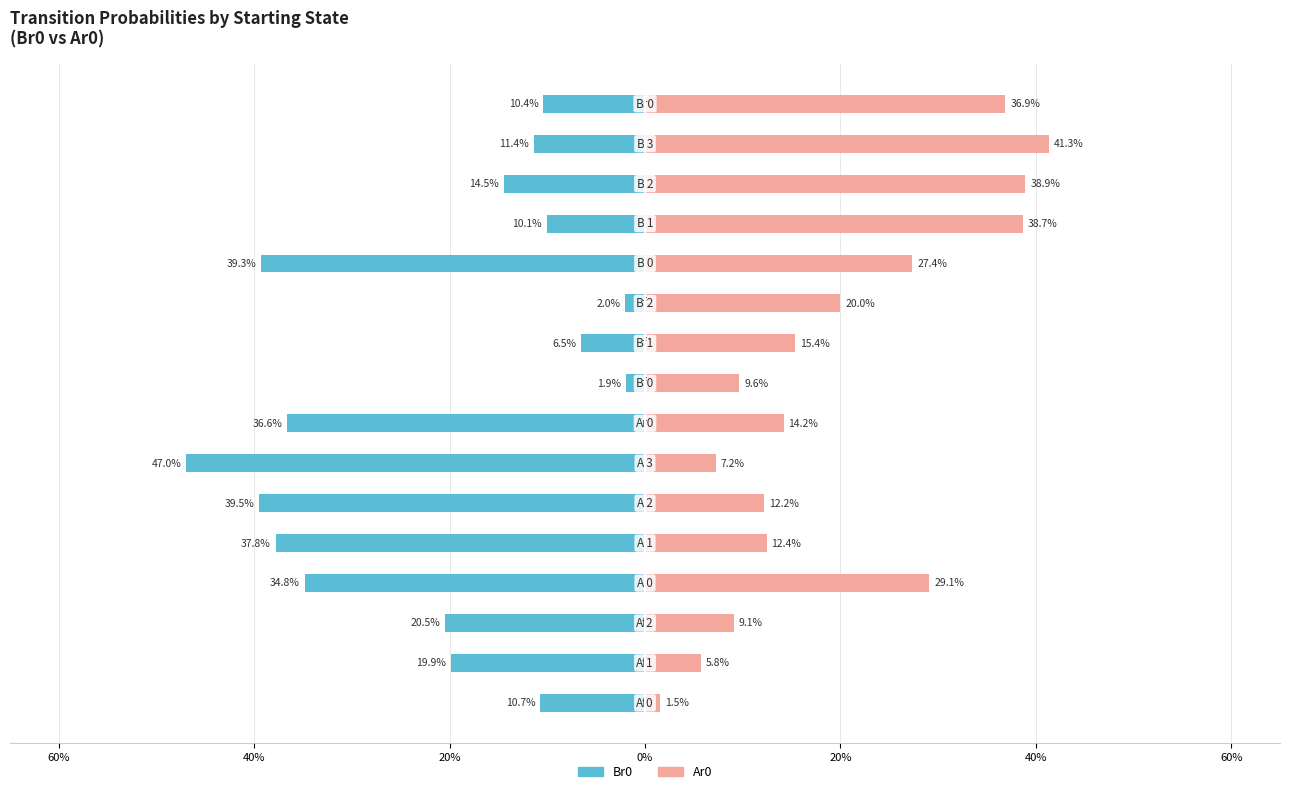

At how many categories does at least one series exceed 0?

16